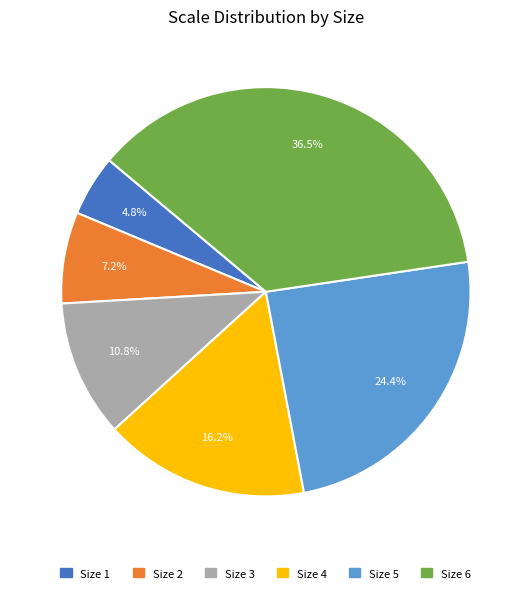

How much of the chart is everything except Size 1?

95.2%